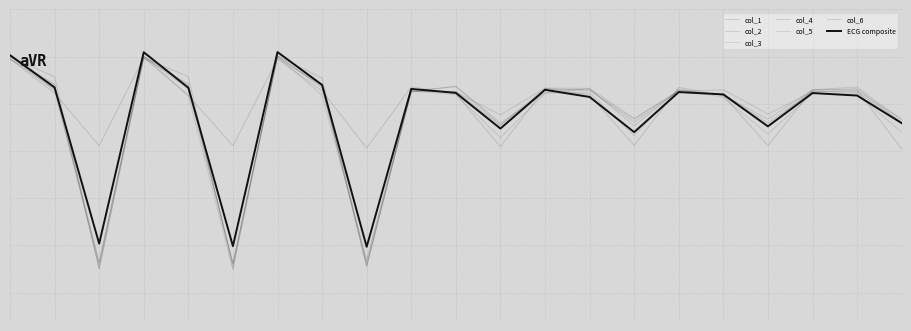

Does the chart have visible grid lines?

Yes